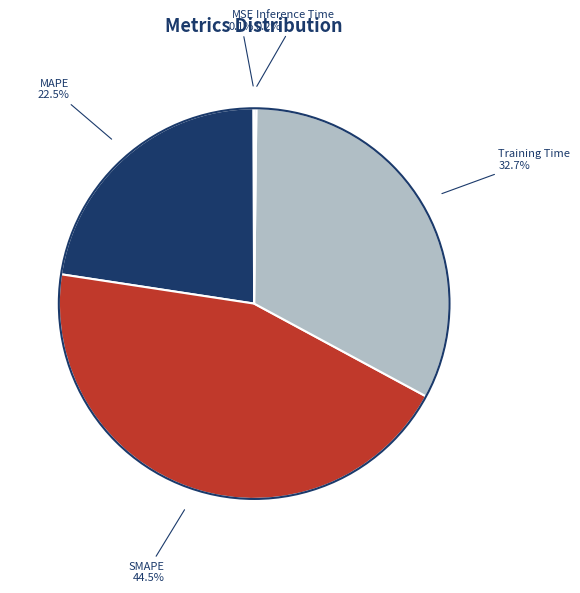

Which slice is the largest?

SMAPE